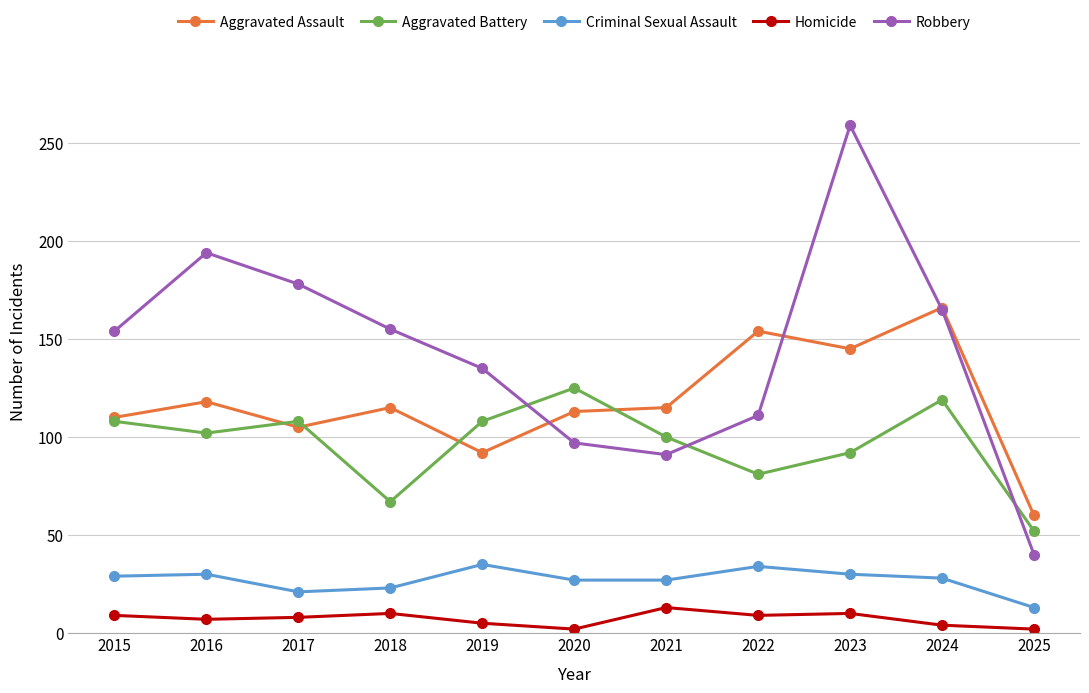

Is the value of Homicide at 2015 greater than the value of Robbery at 2024?

No